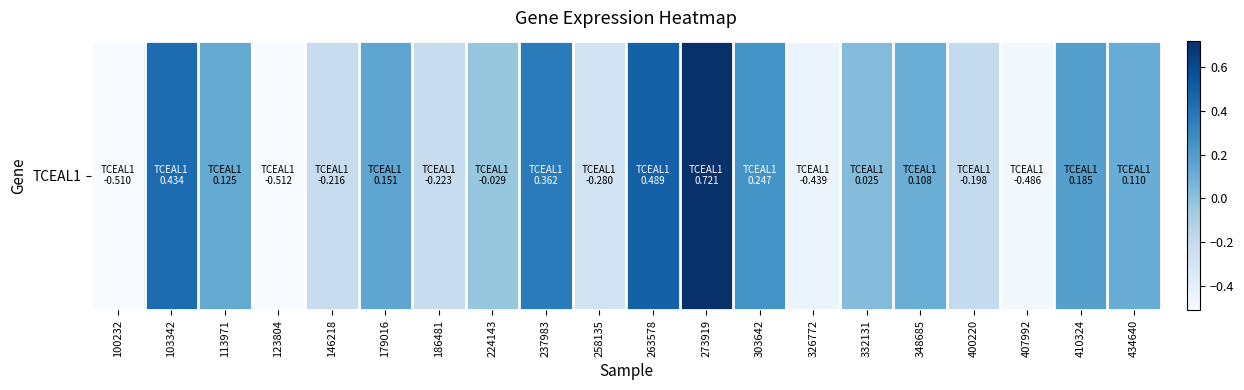

Which has a higher value, 123804 or 179016?

179016